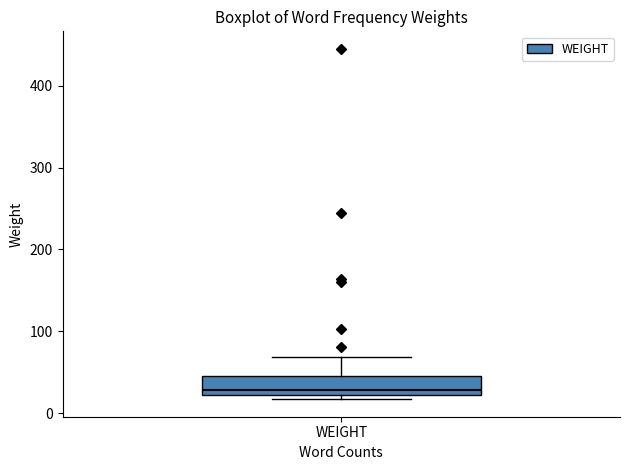

Where is the lower edge of the box for WEIGHT on the y-axis? The values are not printed on the chart, so give them approximately, as read against the axis.

20